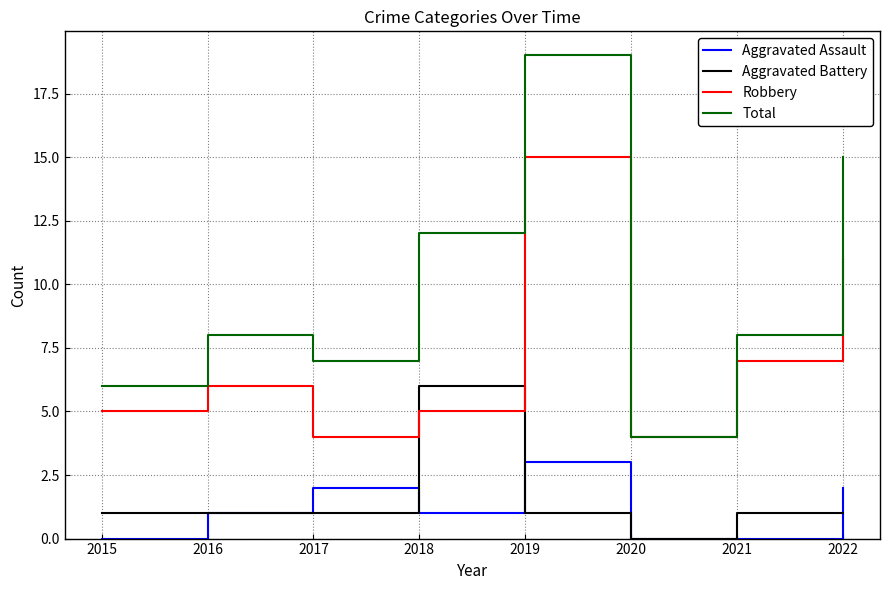

At how many categories does at least one series exceed 14?

2